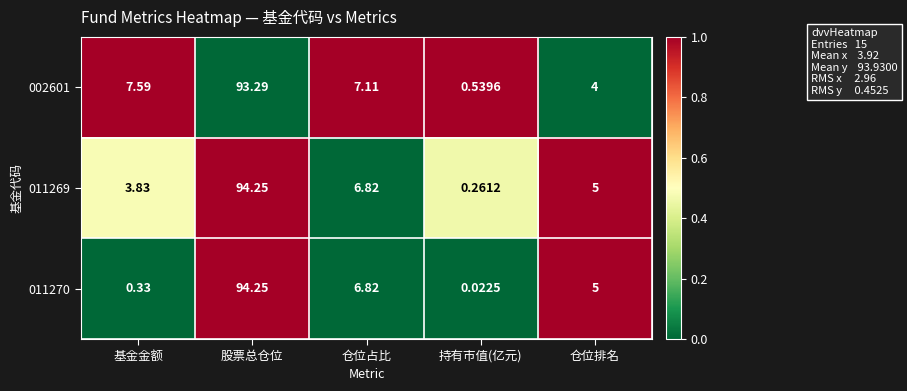

Which series changed the most between 基金金额 and 股票总仓位?

011270